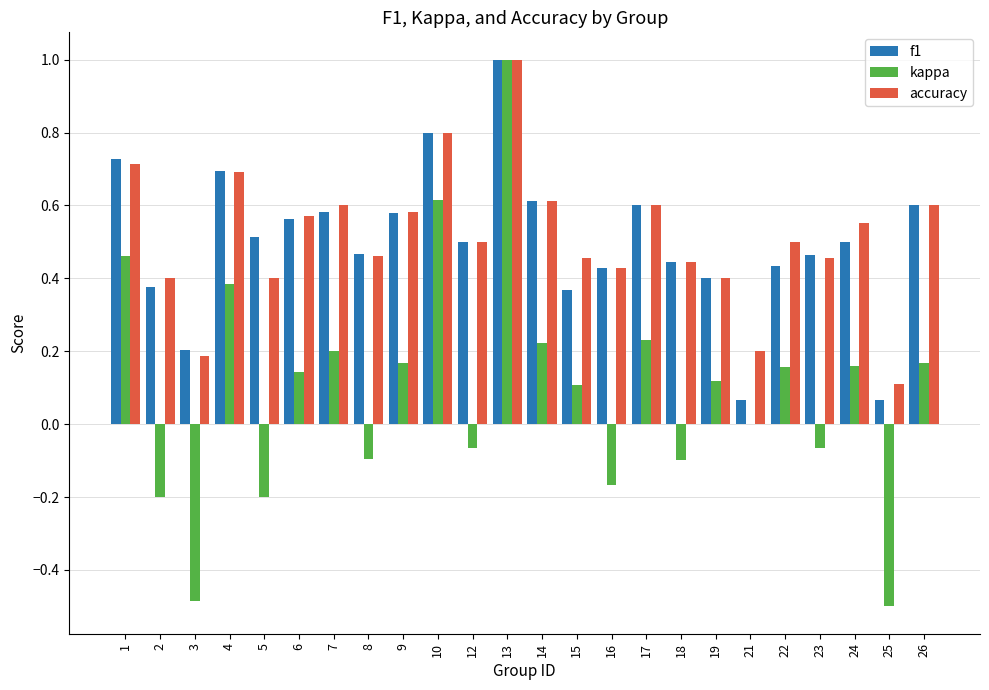

What is the sum of all kappa values?

2.3